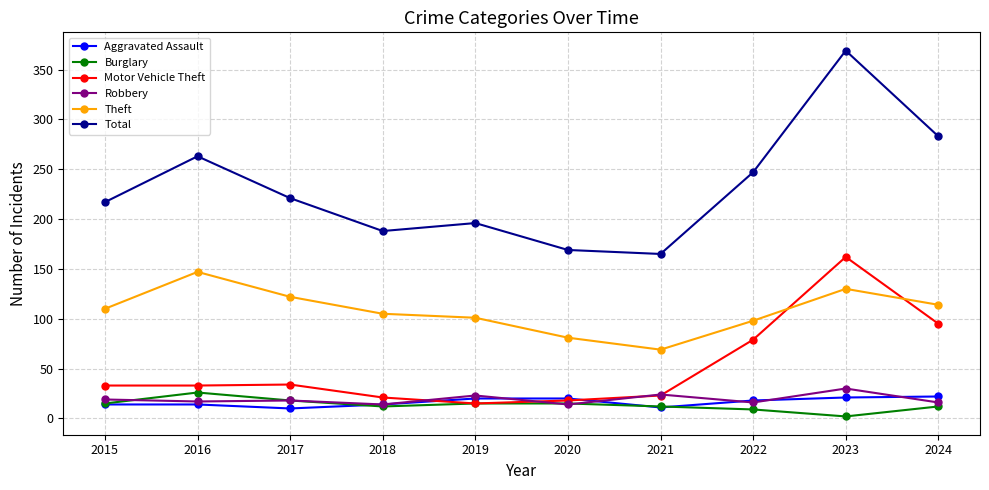

What is the total value across all series at 2019?

370